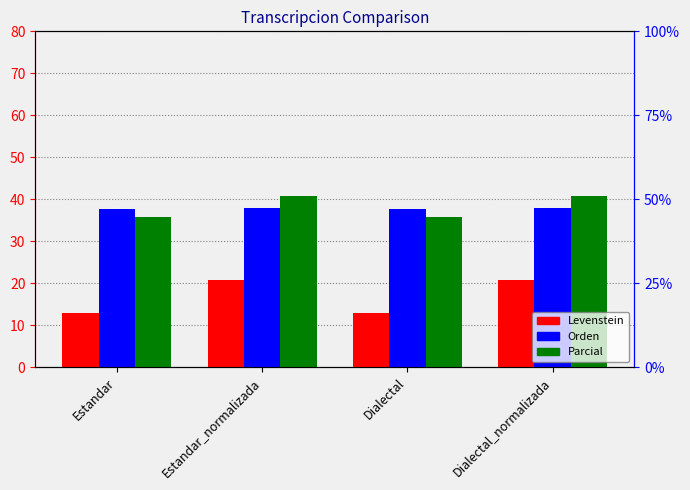

Which series has the widest spread of values?

Levenstein